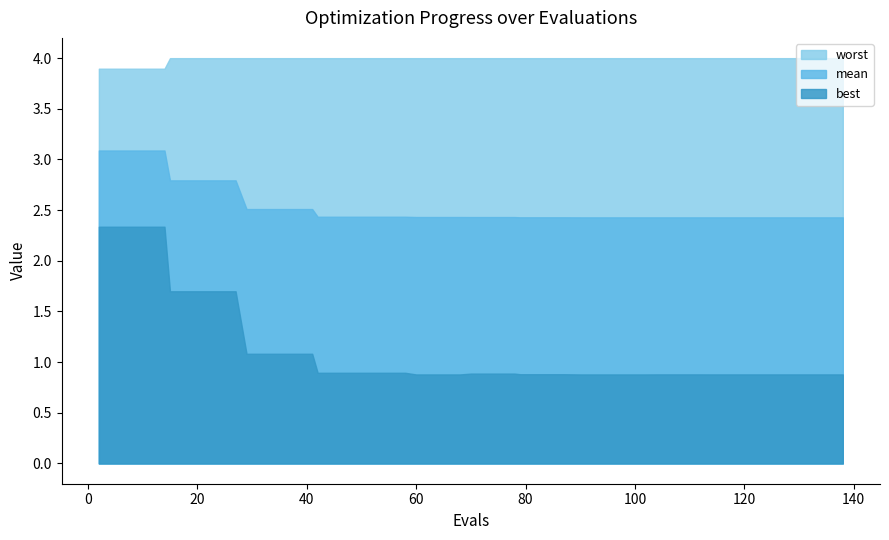

Rank the series by their maximum value, from highest to lowest.

worst, mean, best